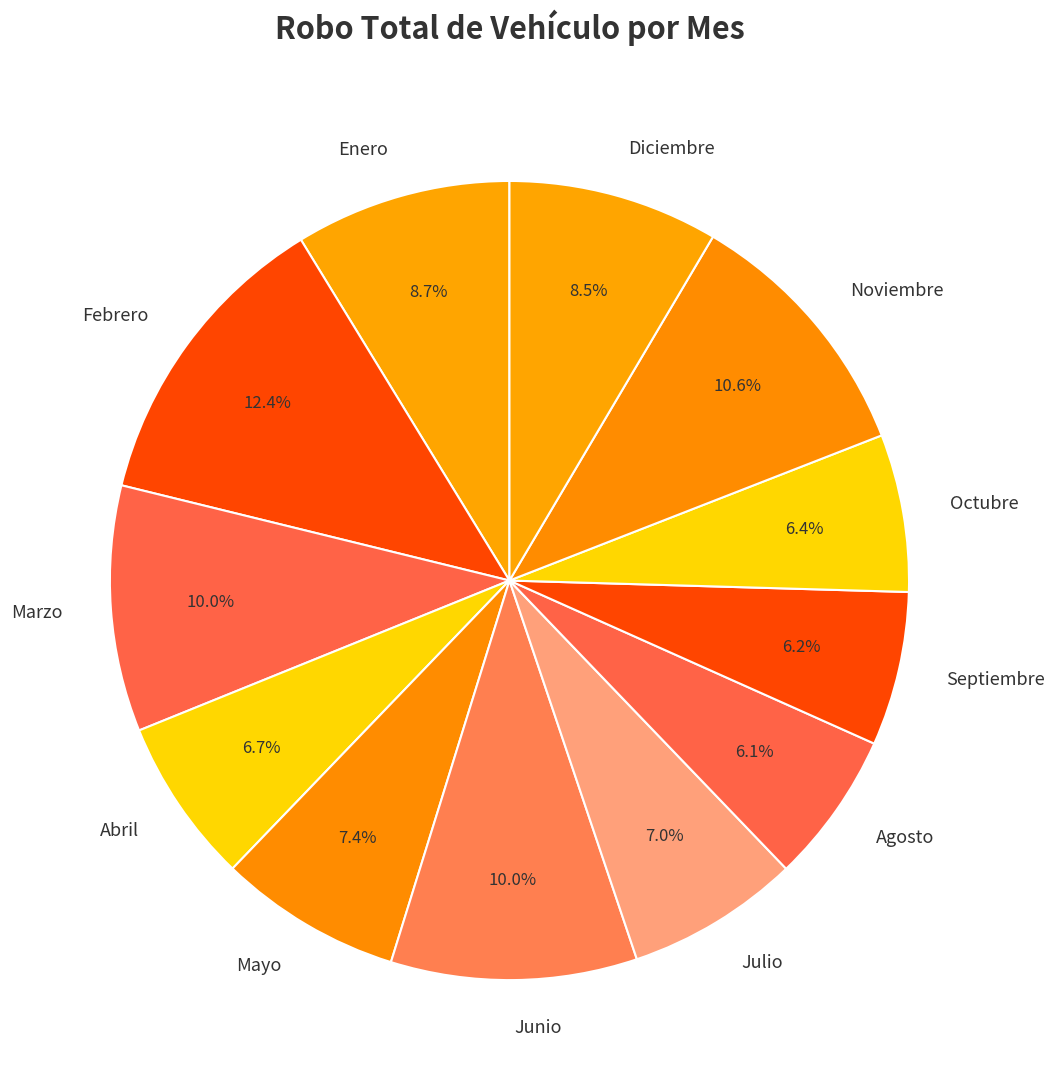

Is it true that Mayo is 1% of the pie?

False